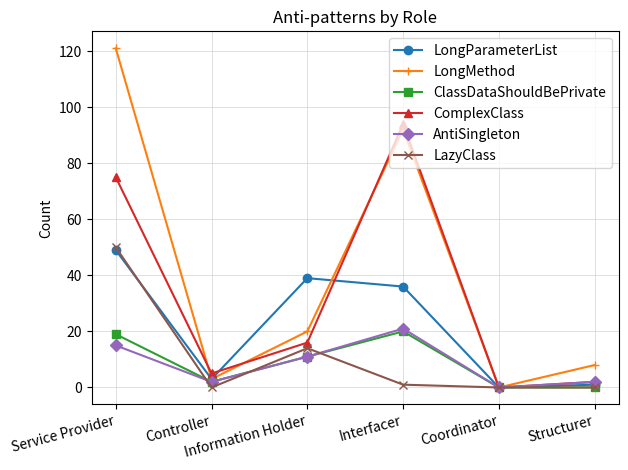

At which category does LongMethod reach its first local valley?

Controller